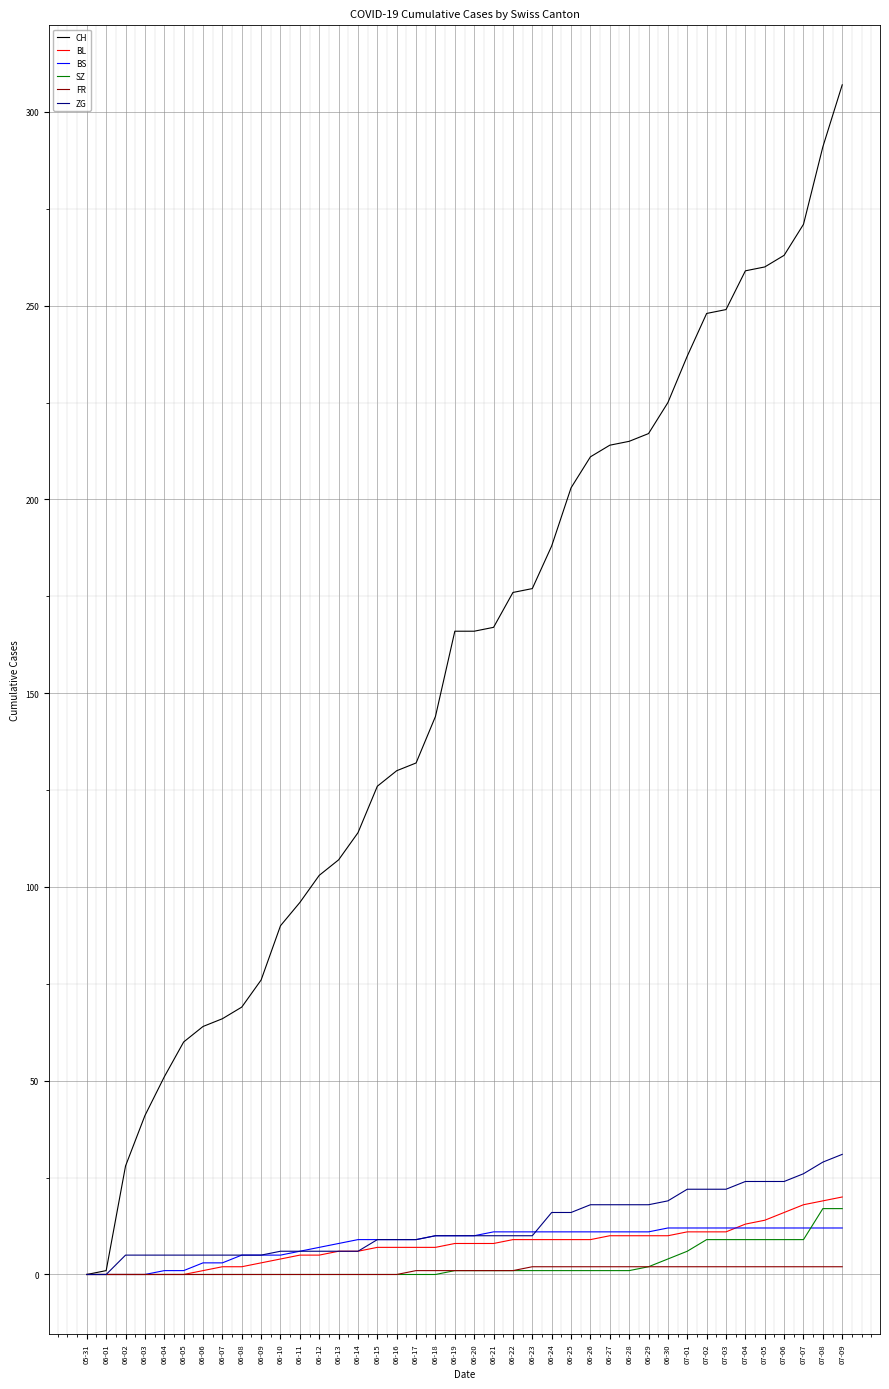

Which series has the widest spread of values?

CH